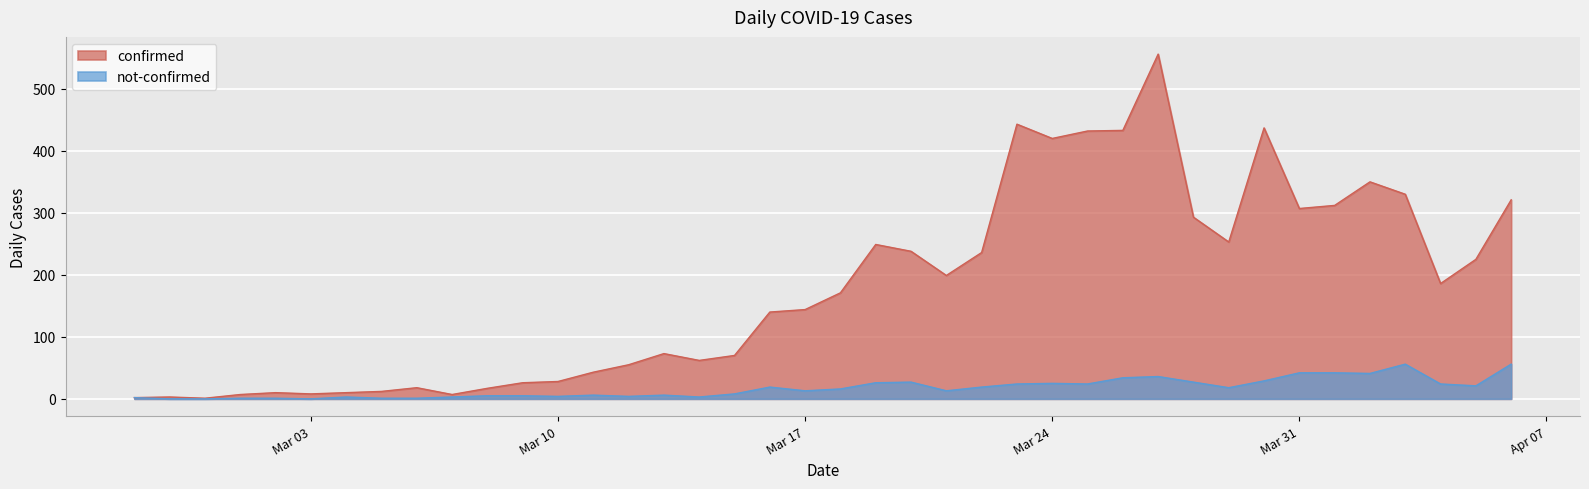

Which category has the lowest value in the confirmed series?

2020-02-29